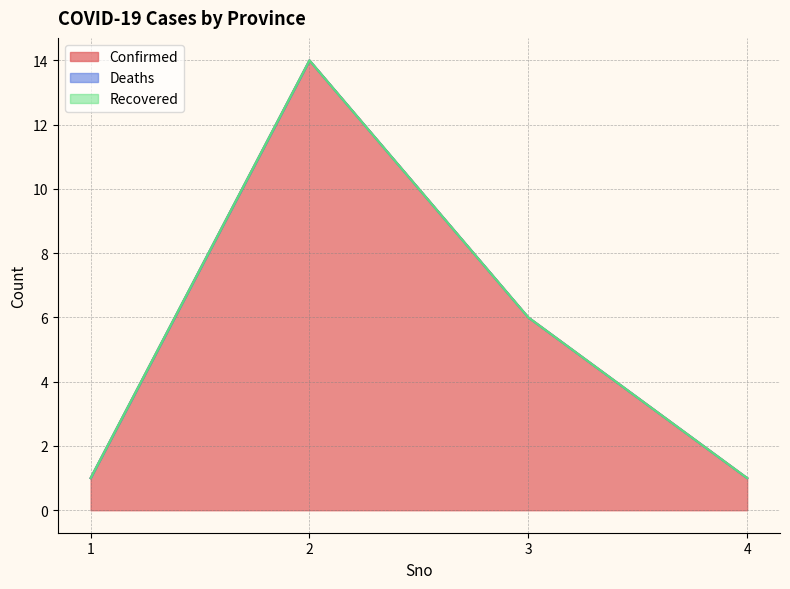

Between 1 and 4, which series saw the biggest shift?

Confirmed